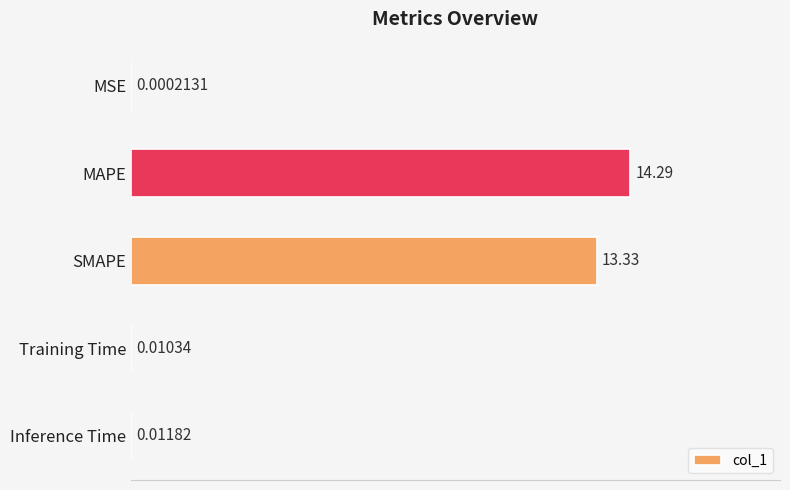

Where is the data nearest to the value 7?

SMAPE